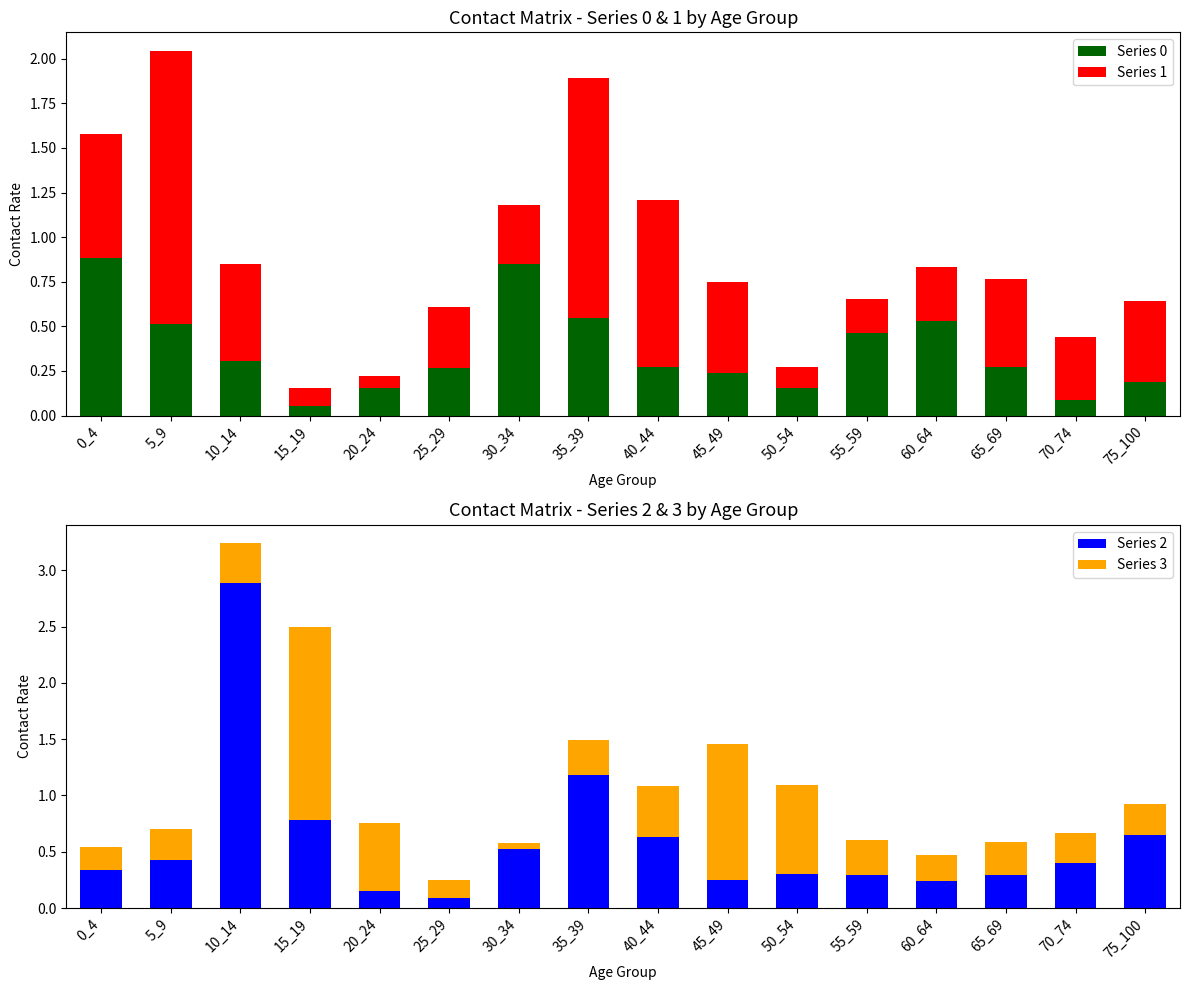

What is the lowest value of the Series 2 series?

0.1